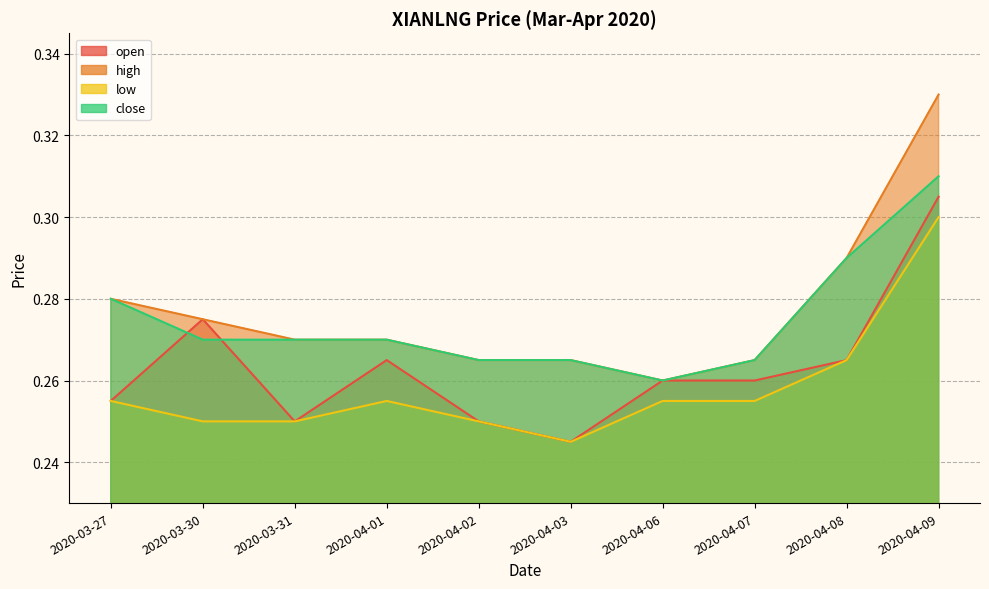

At which category is the sum across all series the highest?

2020-04-09